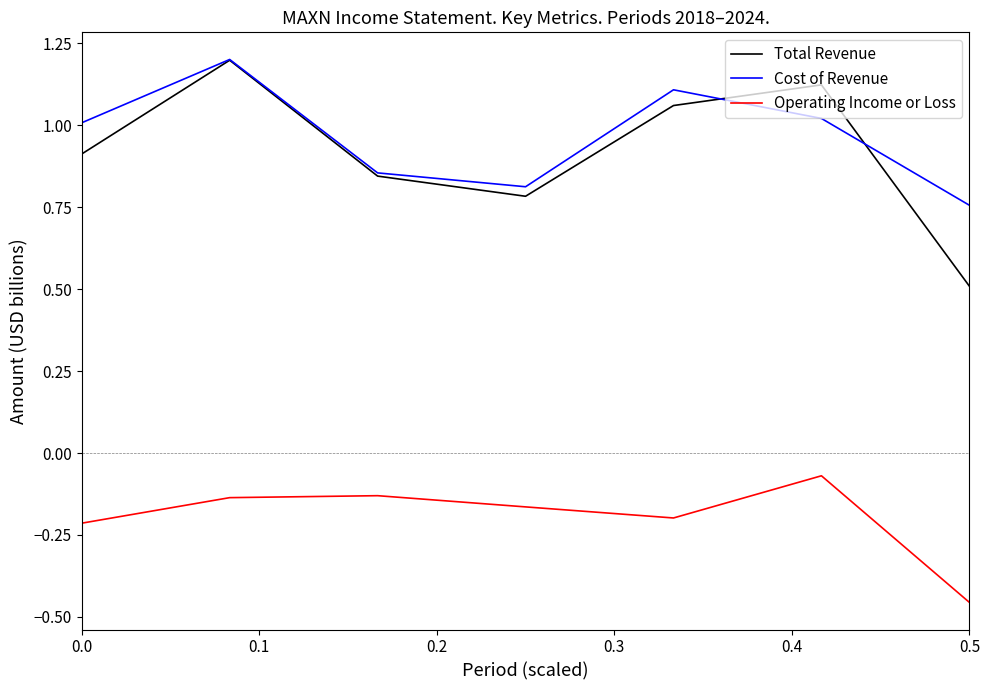

Which series has the largest range (max minus min)?

Total Revenue